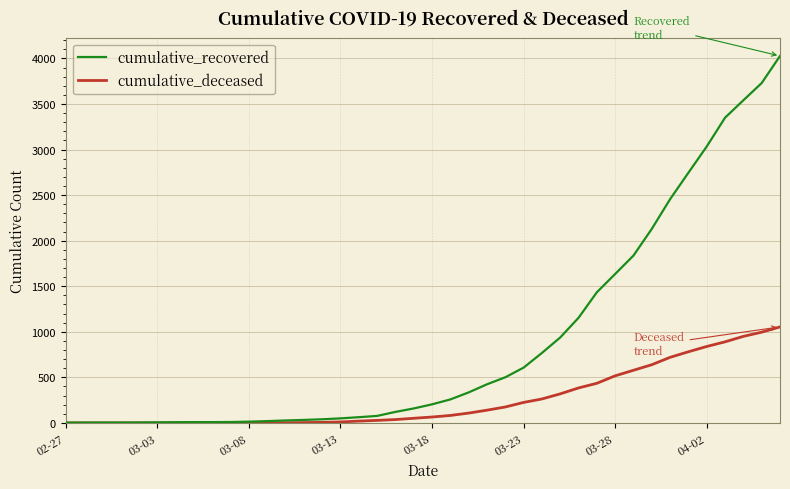

Which series has the largest range (max minus min)?

cumulative_recovered